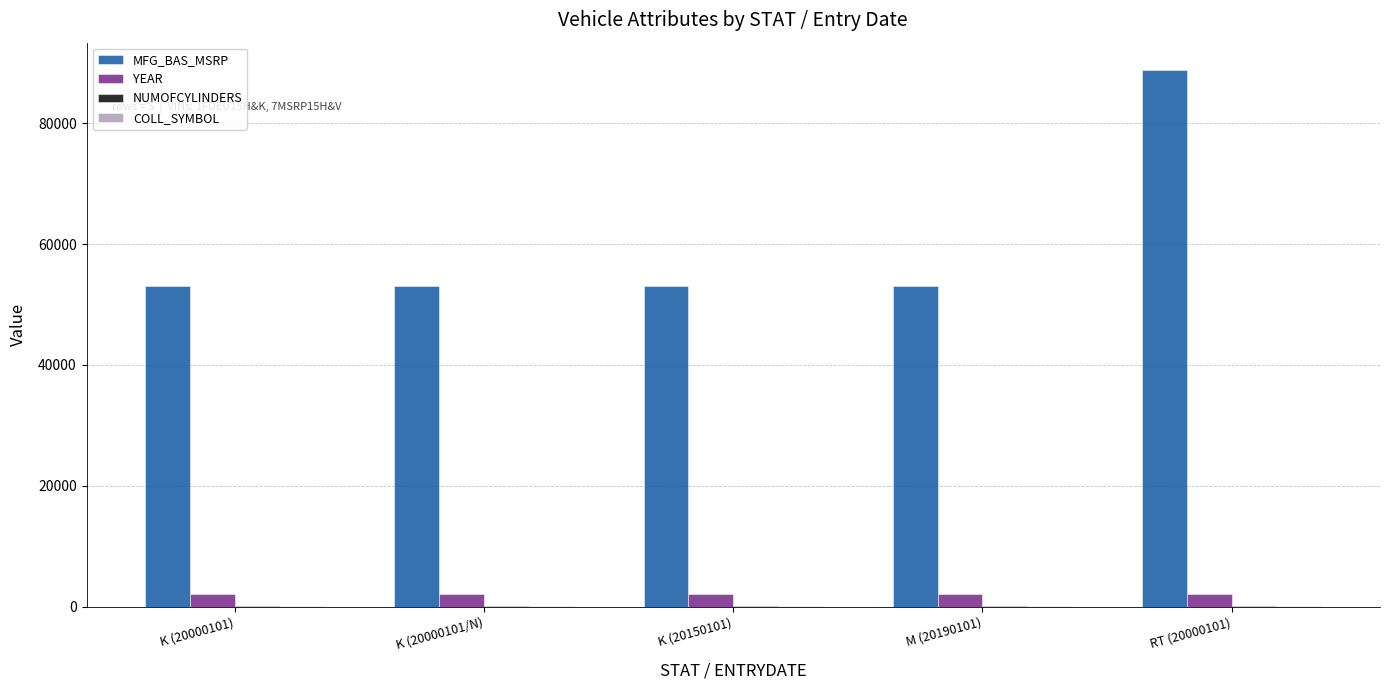

Is it true that MFG_BAS_MSRP equals 53080 at K (20150101)?

True